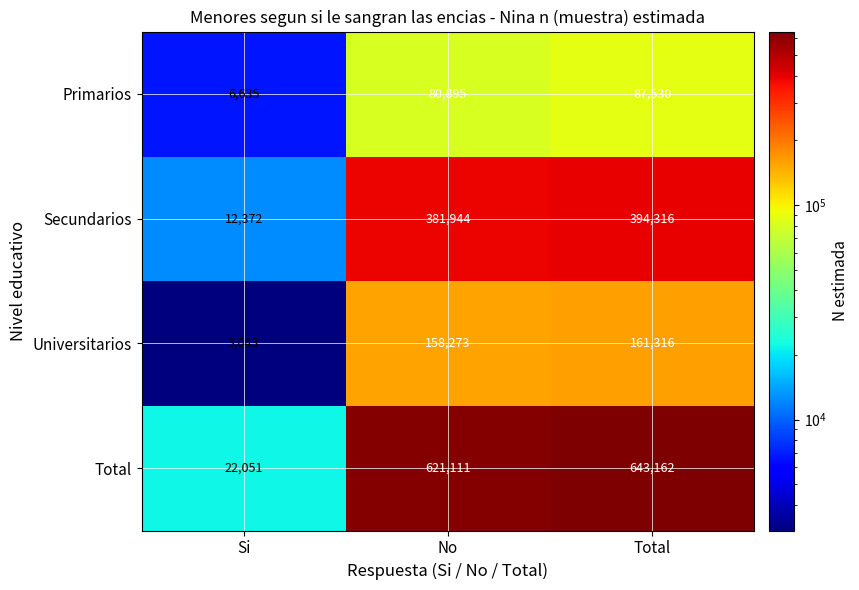

Which series has the largest total across all categories?

Total